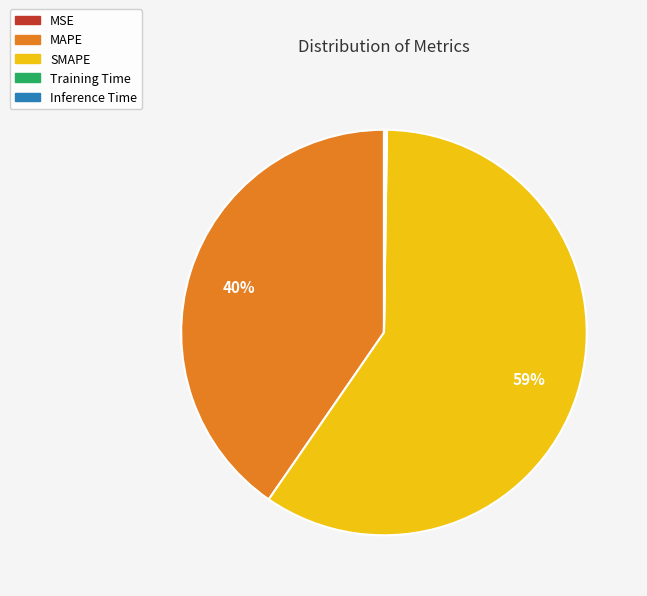

Is there a majority slice in this chart?

Yes